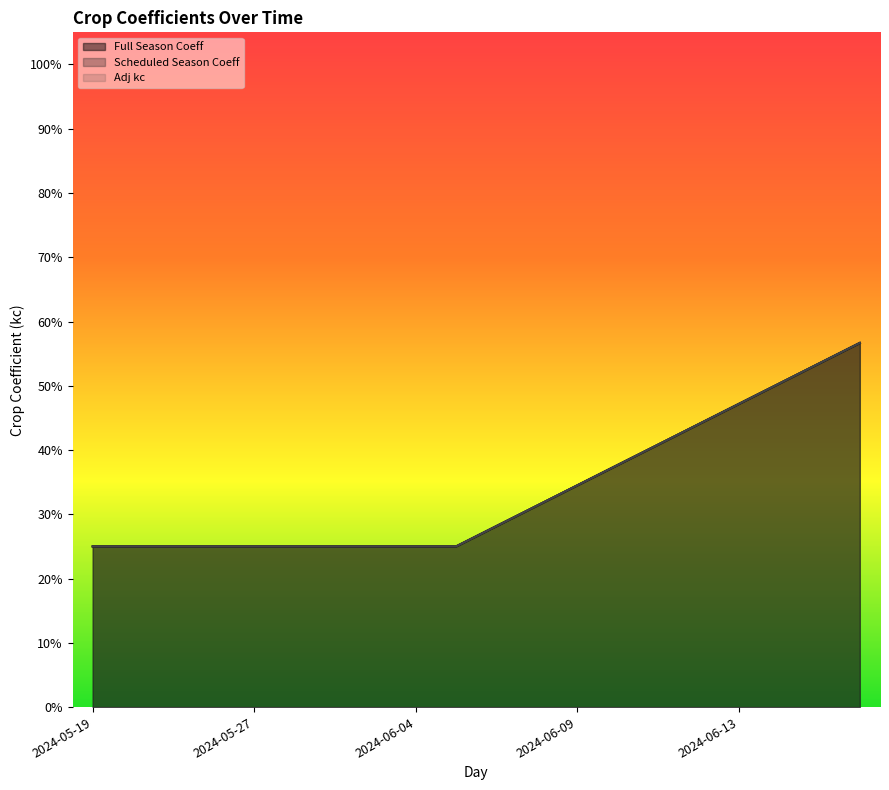

What is the minimum value shown in the chart?

0.2